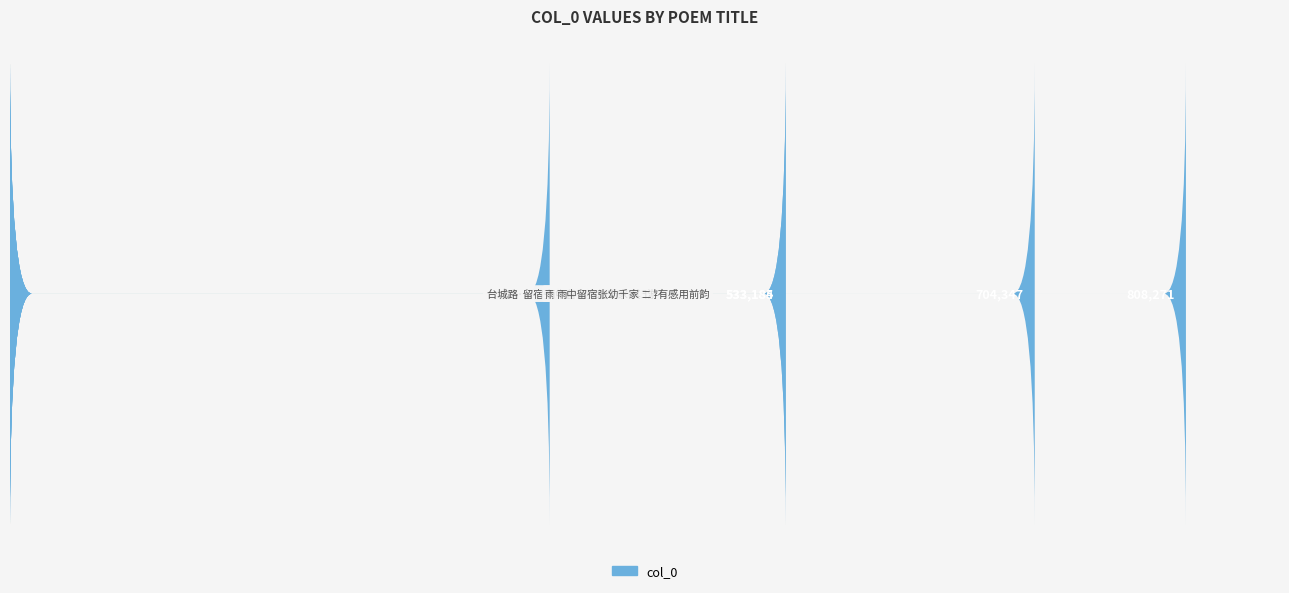

What is the greatest value displayed?

808271